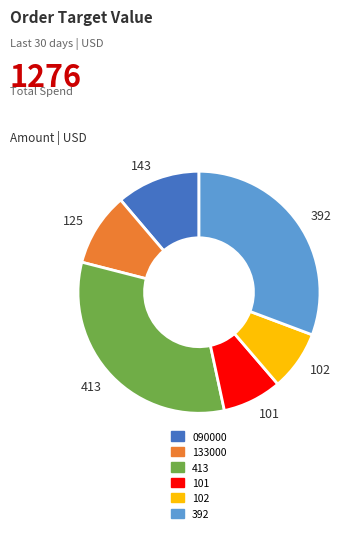

Which has a higher value, 101 or 392?

392